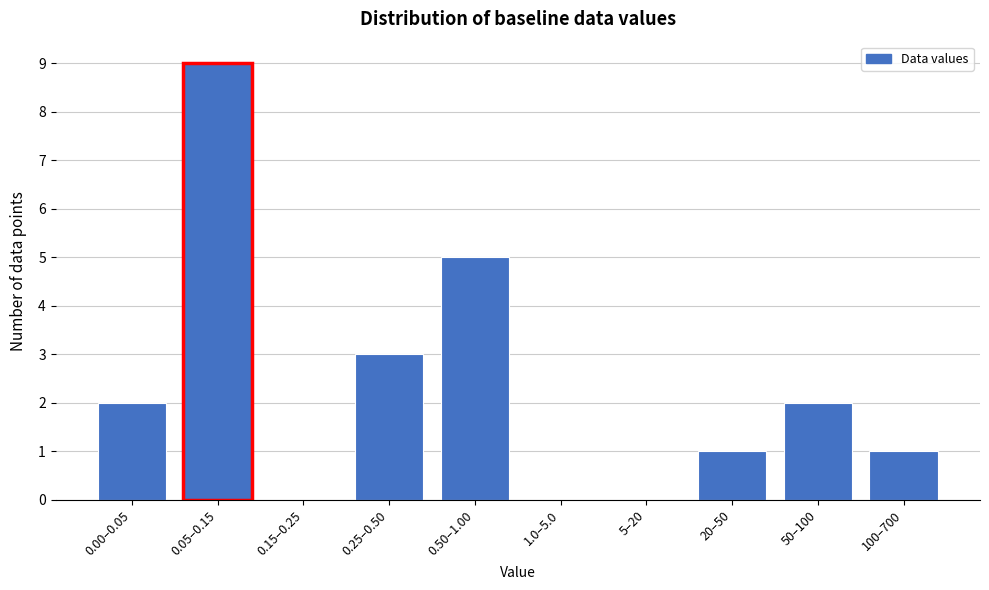

Reading left to right, extract all data points from this chart.

0.00–0.05=2	0.05–0.15=9	0.15–0.25=0	0.25–0.50=3	0.50–1.00=5	1.0–5.0=0	5–20=0	20–50=1	50–100=2	100–700=1